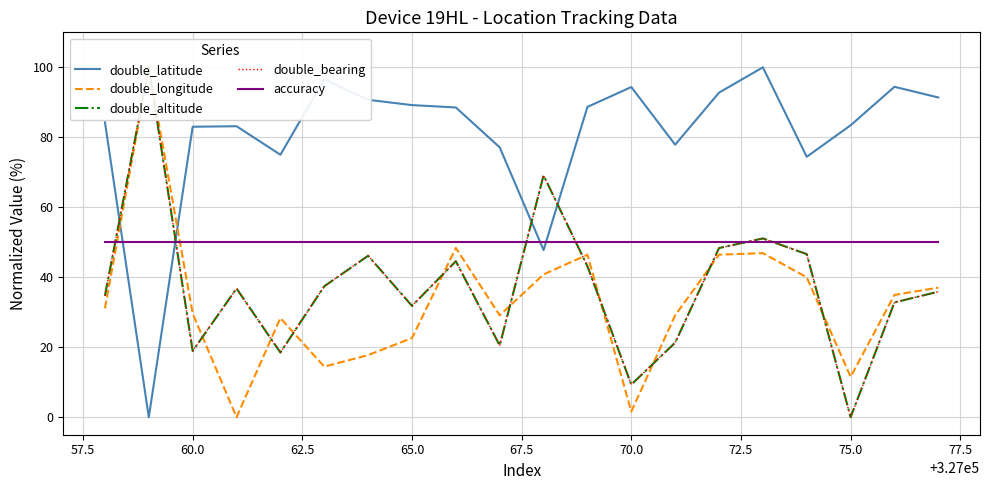

Which series has the largest total across all categories?

double_latitude